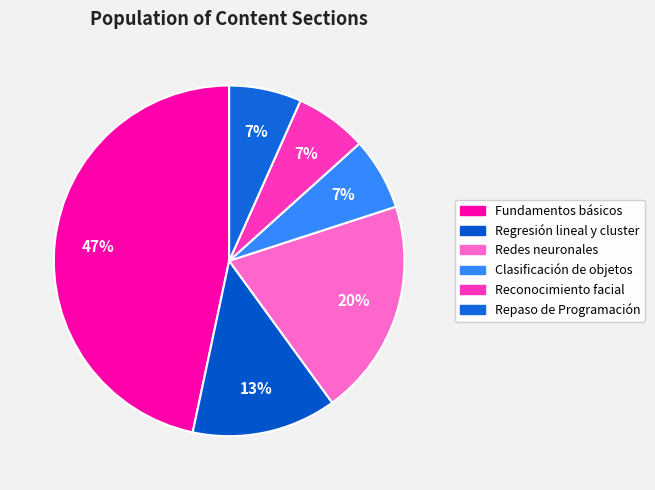

Which category has the biggest portion of the pie?

Unidad 1: Fundamentos básicos